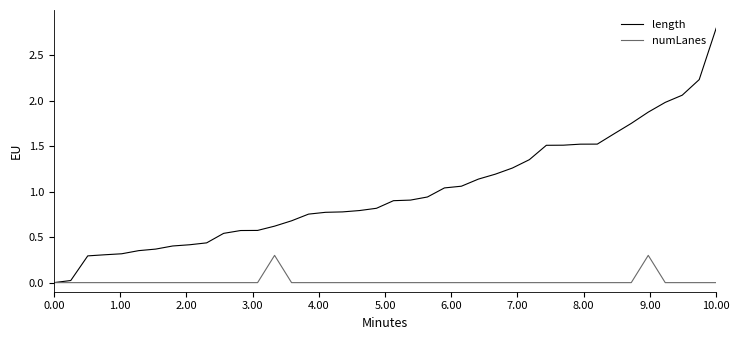

Which series has the widest spread of values?

length